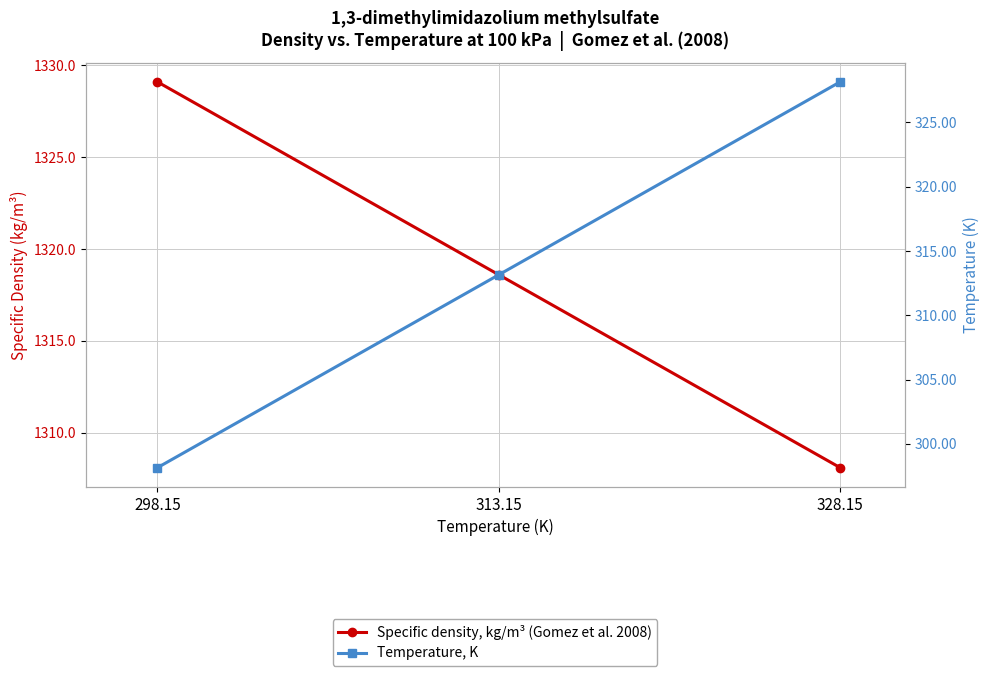

What is the total value across all series at 298.15?

1627.2